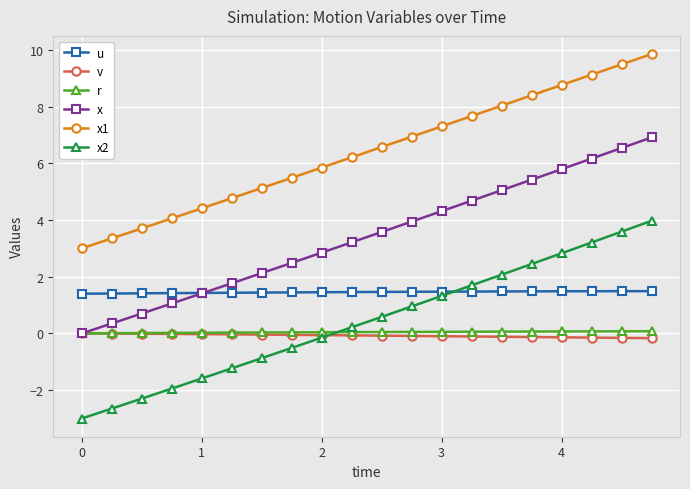

Which series ends up on top after the final intersection of x2 and v?

x2